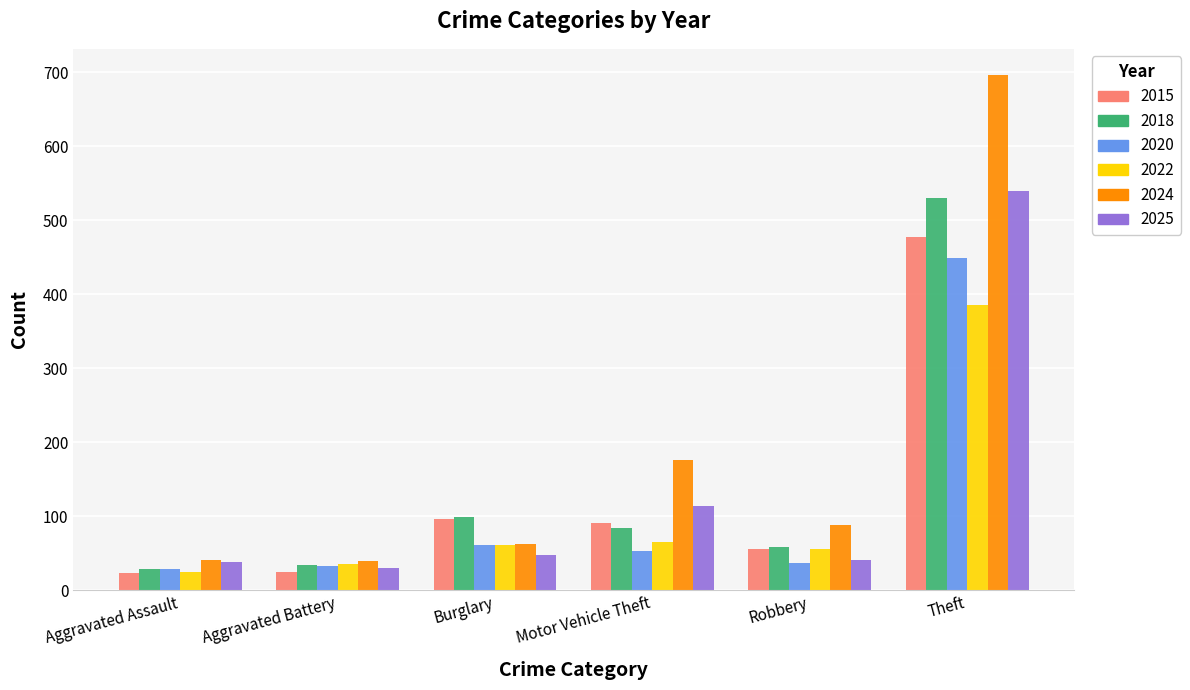

Which series has the largest range (max minus min)?

2024